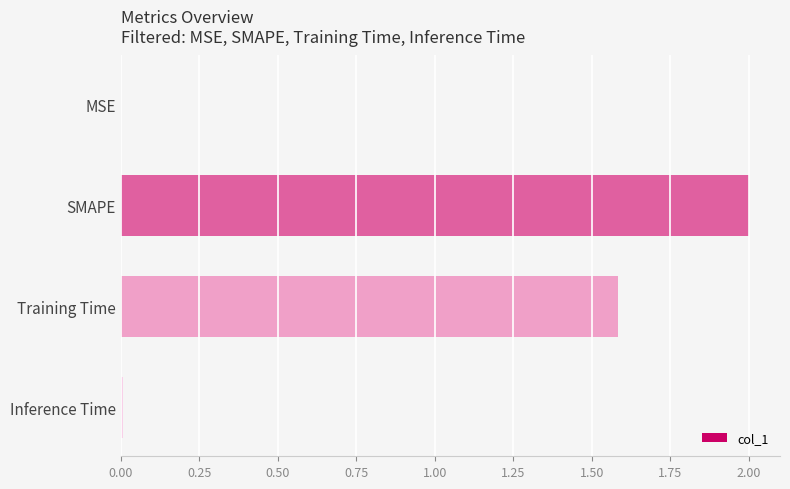

Count the number of data series in this chart.

1